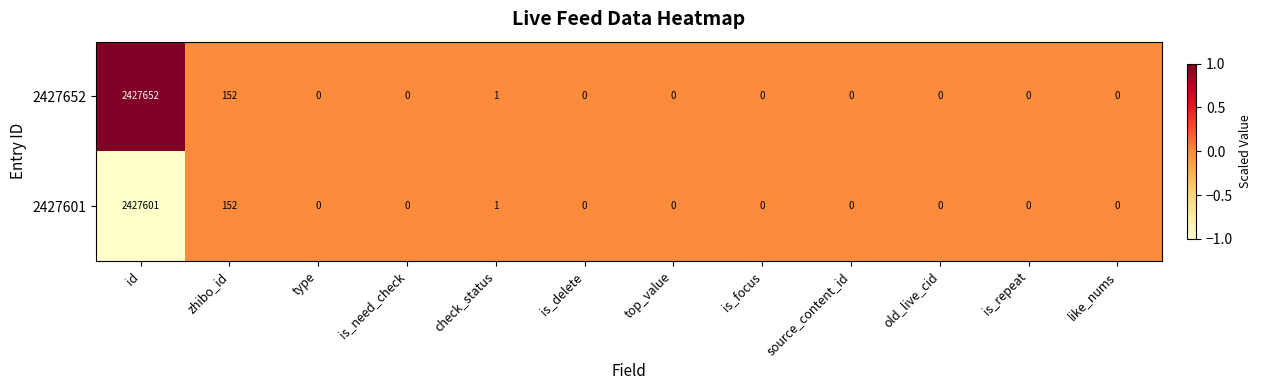

How many categories are shown in the chart?

12